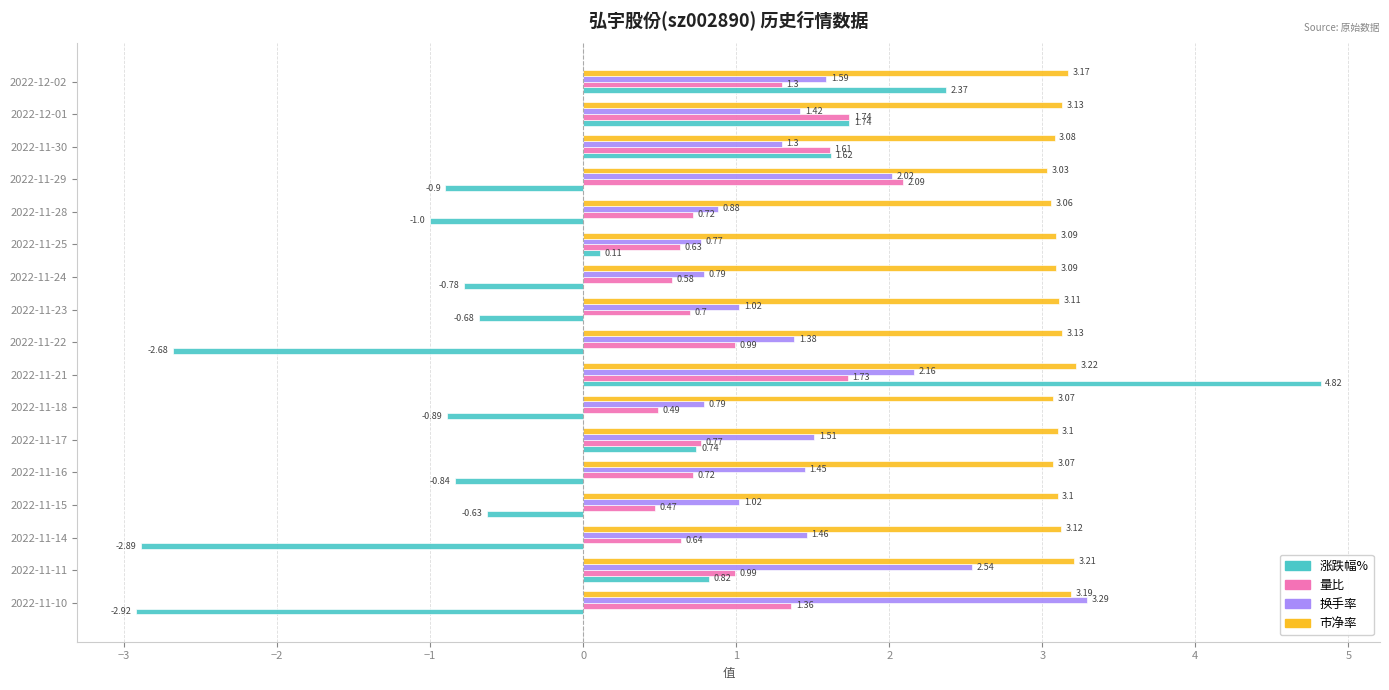

List the series in order of their peak value, highest first.

涨跌幅%, 换手率, 市净率, 量比